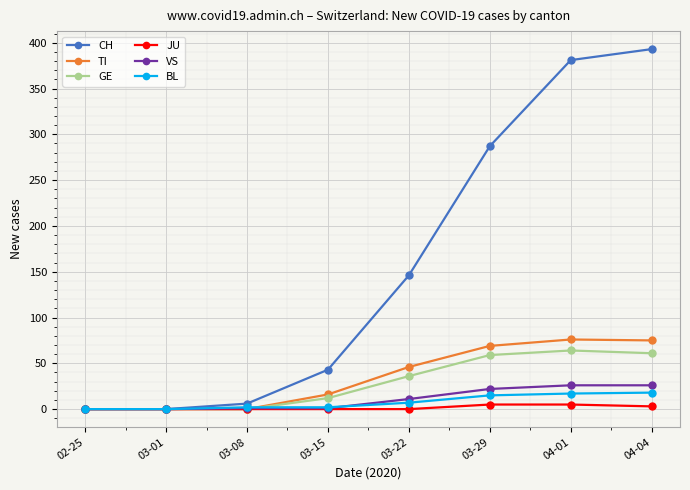

What is the sum of the JU values at 04-04 and 03-08?

3